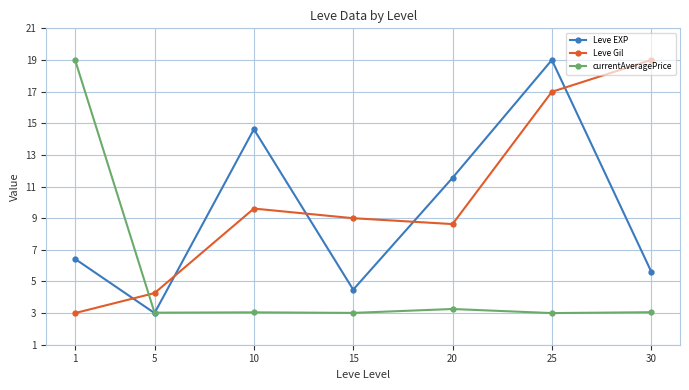

What is the difference between the highest and lowest values at 15?

6.0